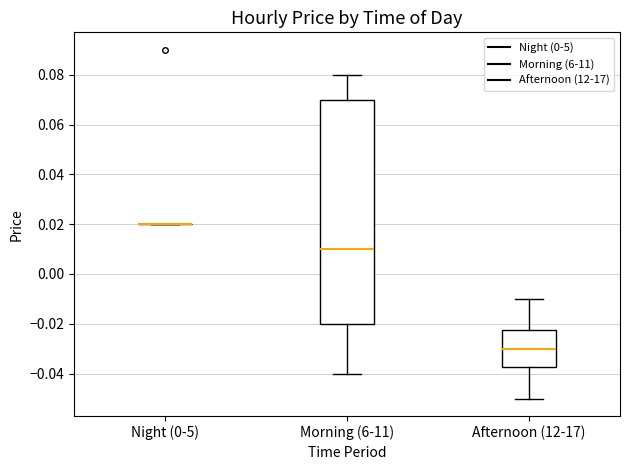

Where does the upper whisker of the box for Morning (6-11) end on the y-axis? The values are not printed on the chart, so give them approximately, as read against the axis.

0.080